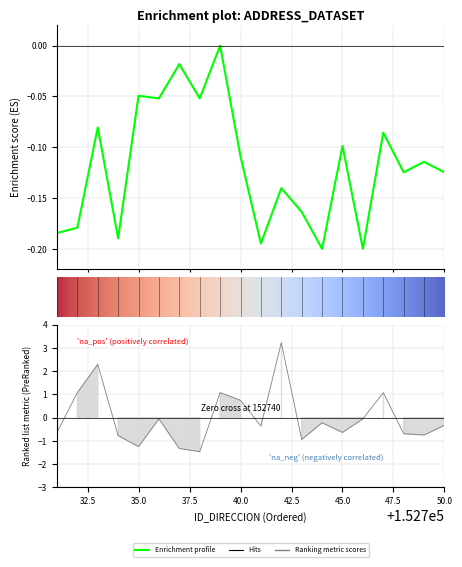

The value of NUMERO_PLACA_DIRECCION at 152749 is -0.3. True or false?

False